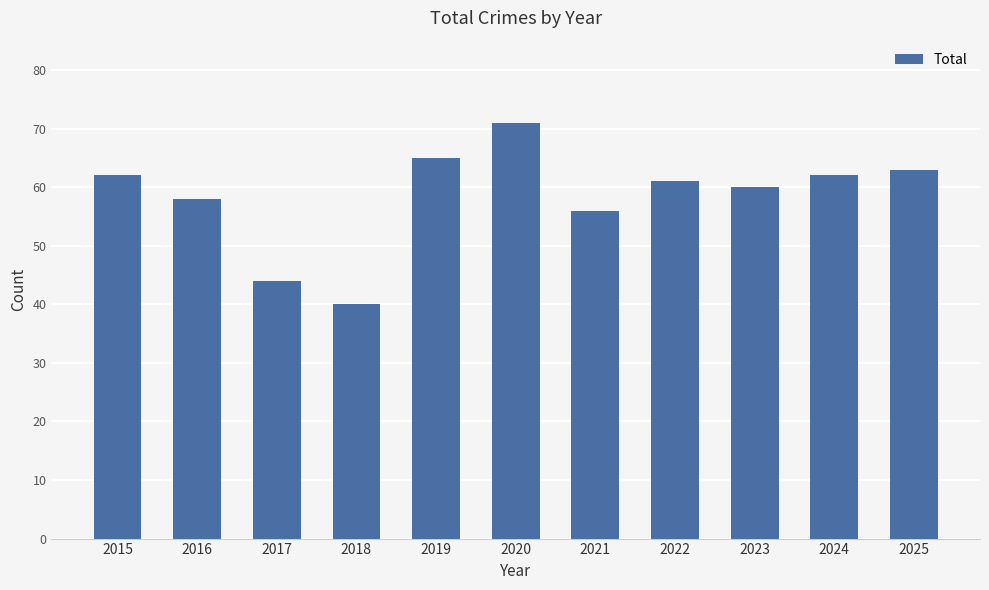

What is the maximum value shown in the chart?

71